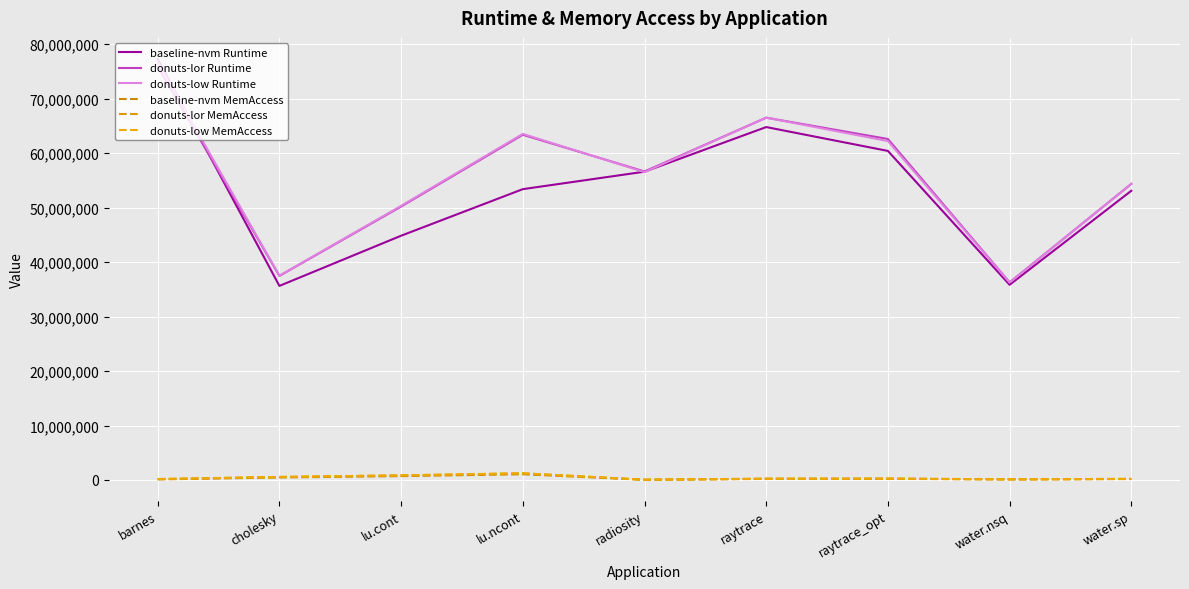

Which has a higher value, raytrace_opt or cholesky?

raytrace_opt